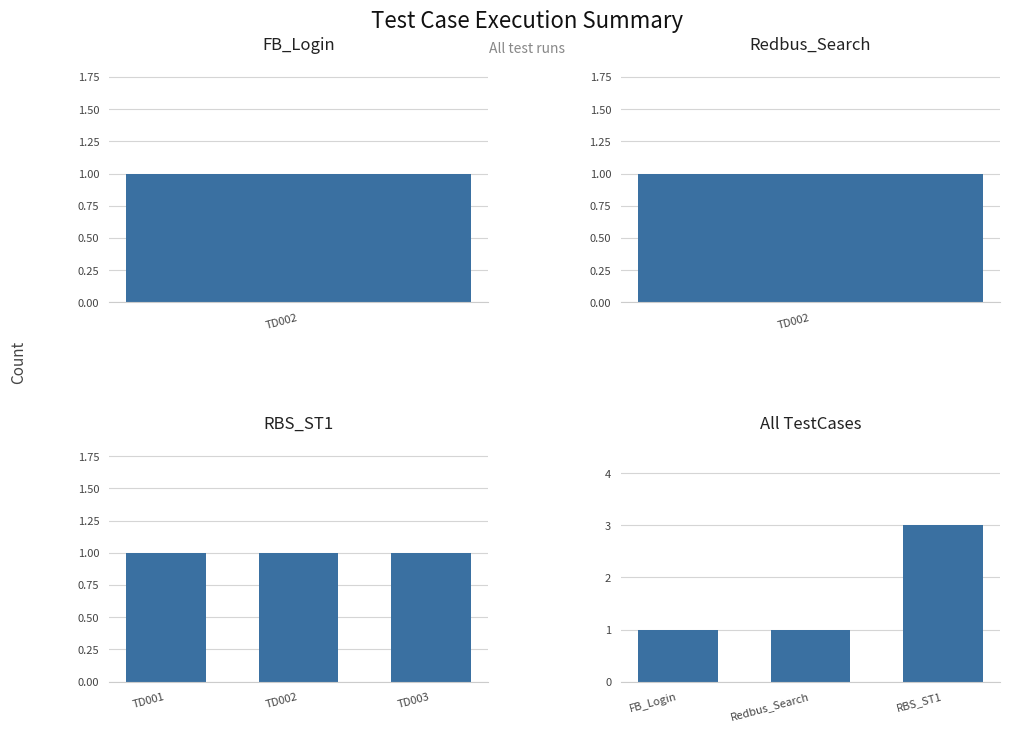

Is the value of All TestCases at 1 greater than the value of RBS_ST1 at TD002?

No